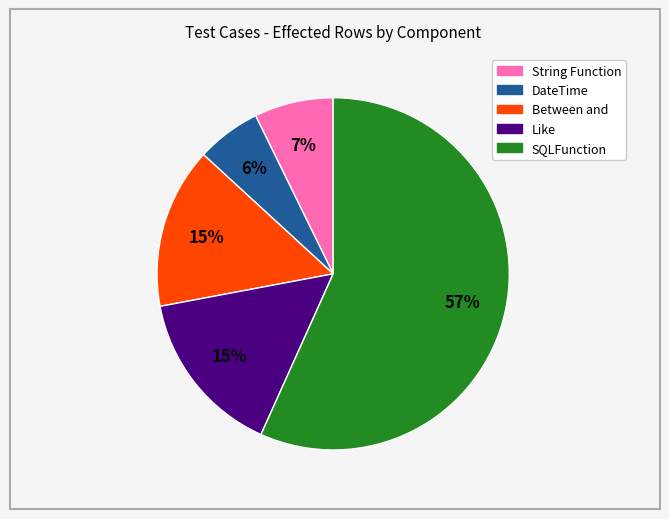

How many segments does this pie chart have?

5